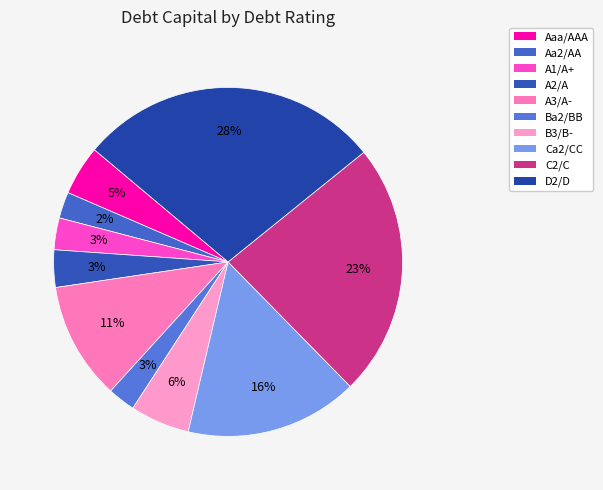

Which slice is the largest?

D2/D